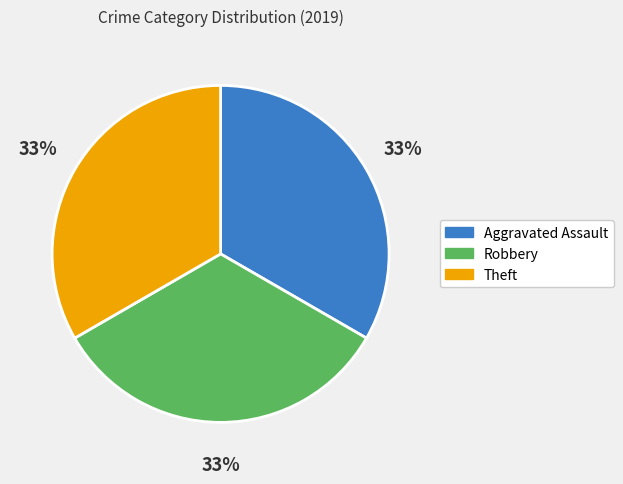

Is the sum of Theft and Aggravated Assault greater than half?

Yes